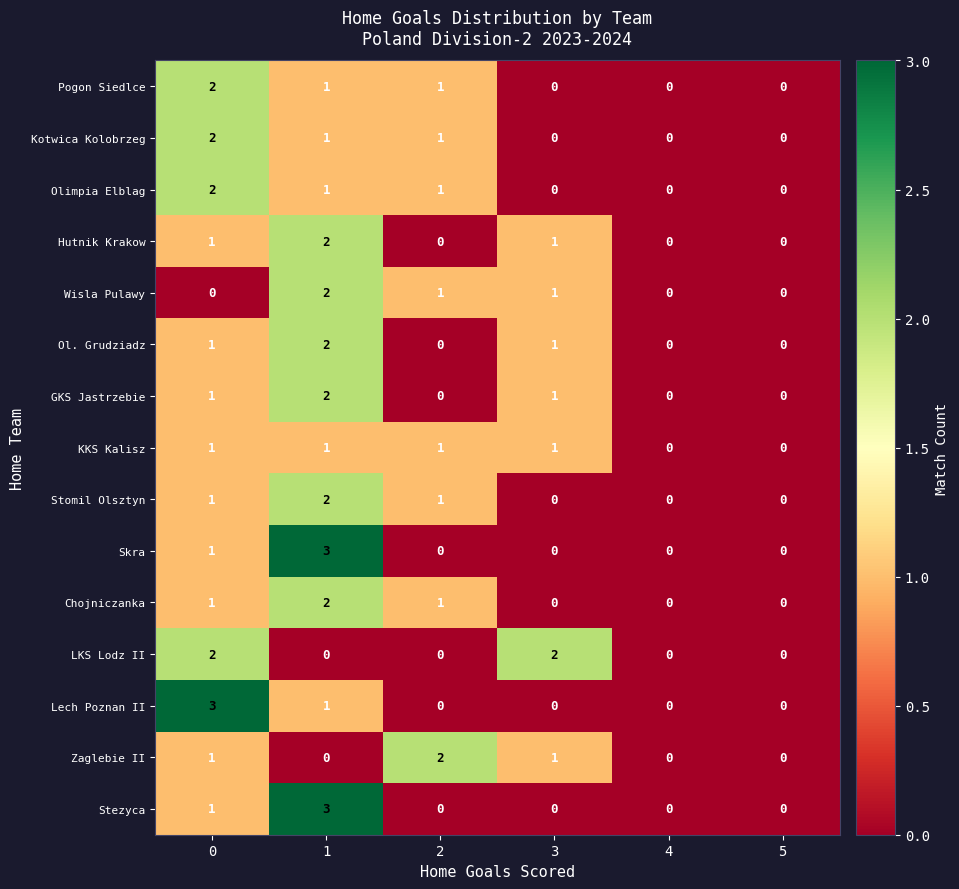

How many Hutnik Krakow values are between 0 and 1?

5